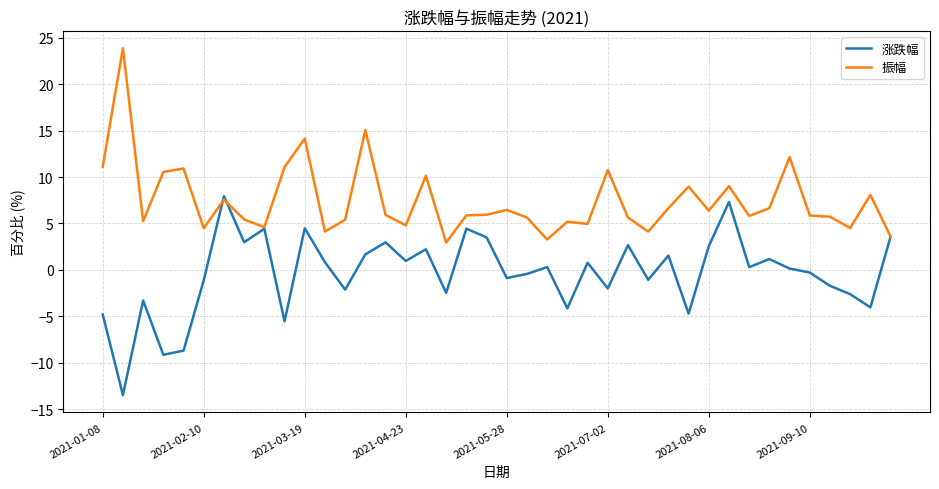

List the series in order of their peak value, lowest first.

涨跌幅, 振幅